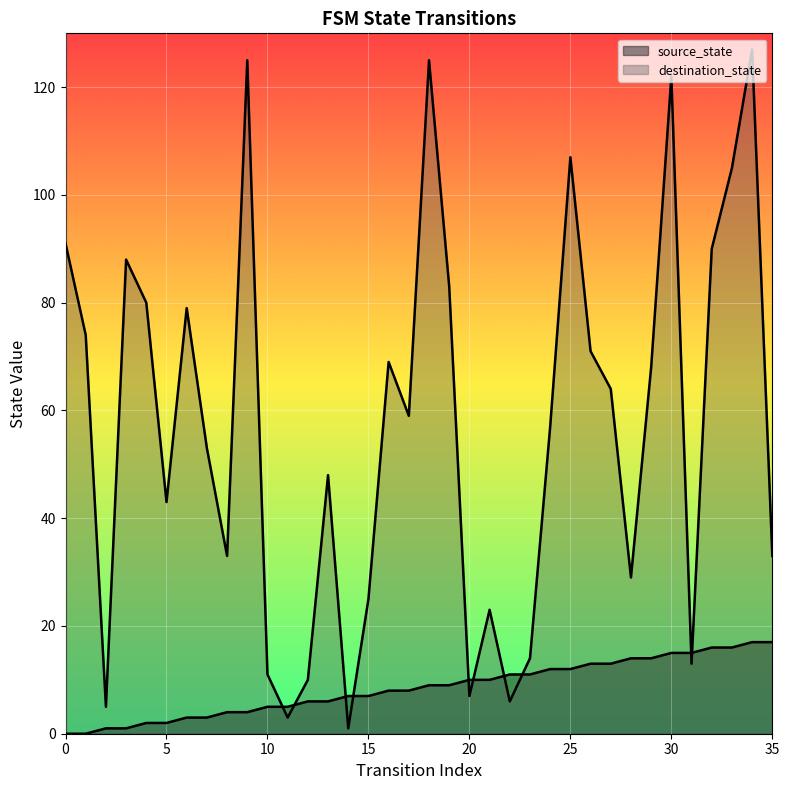

Does the chart display data point markers on the line(s)?

No